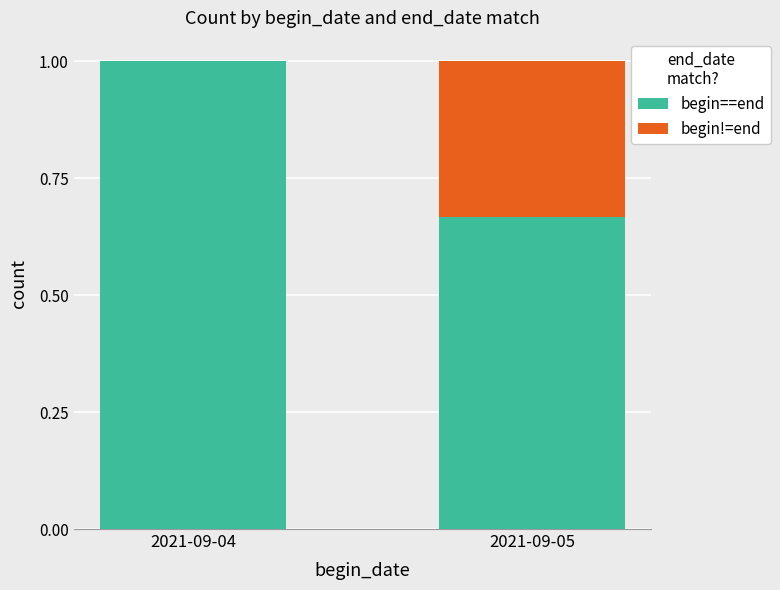

How many series are shown in this chart?

2